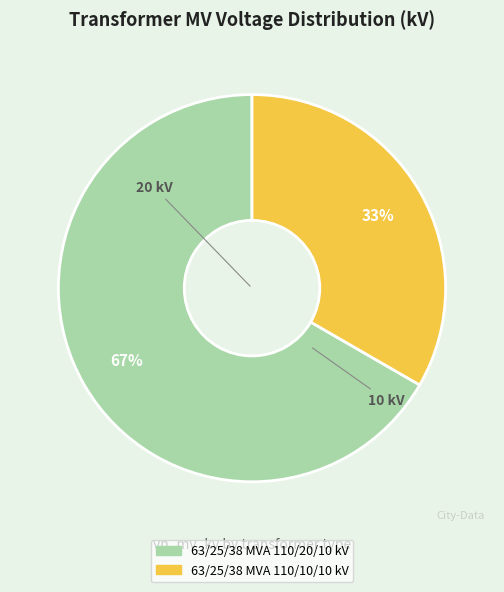

To the nearest percent, what portion does 63/25/38 MVA 110/20/10 kV represent?

67%